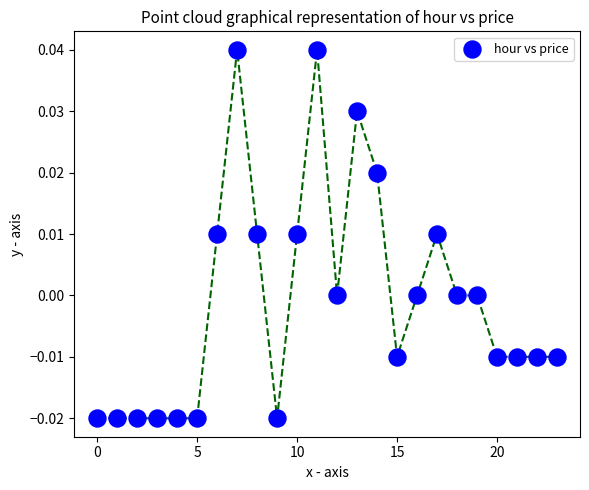

How many points are shown in the scatter plot?

24